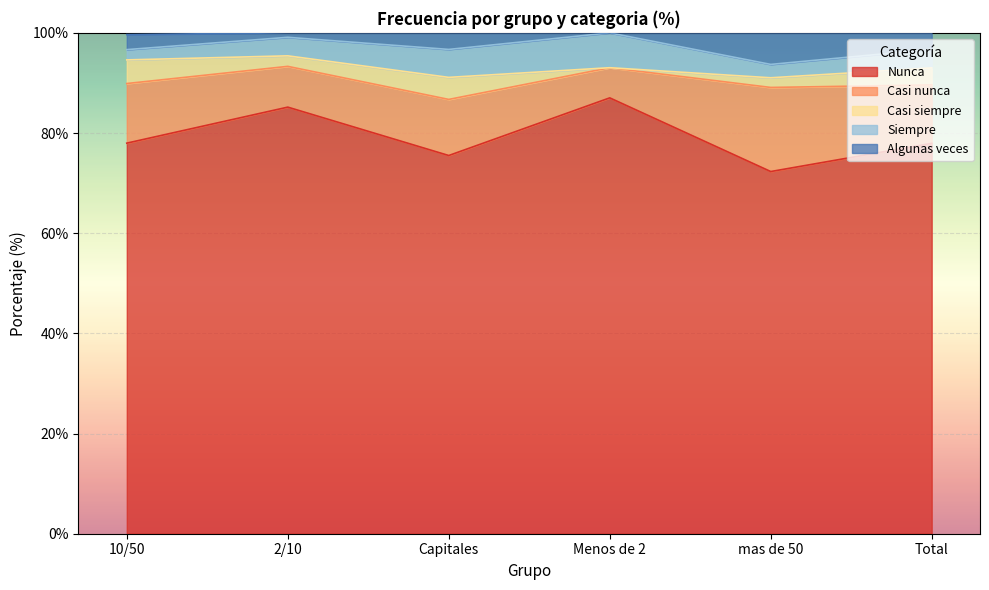

Rank the categories by Casi siempre value from lowest to highest.

Menos de 2, mas de 50, 2/10, Total, Capitales, 10/50